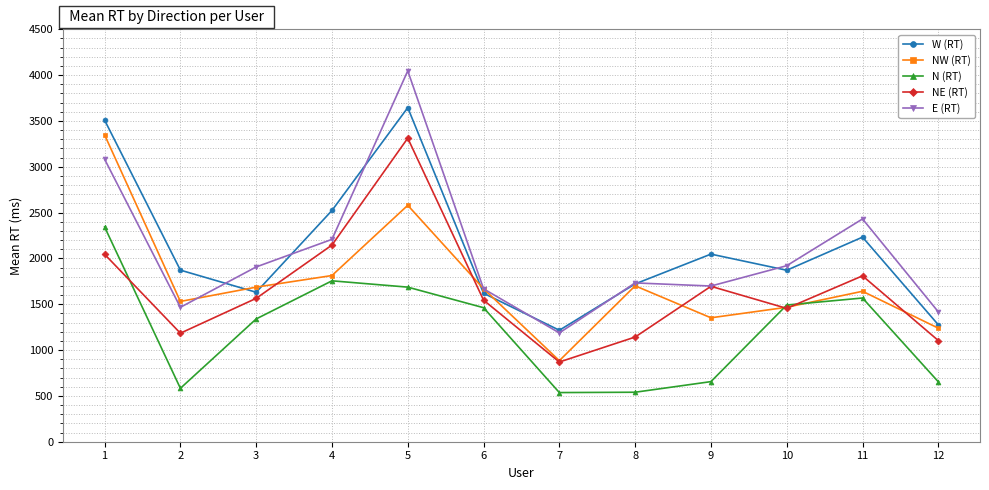

At which category does W (RT) reach its first local valley?

3